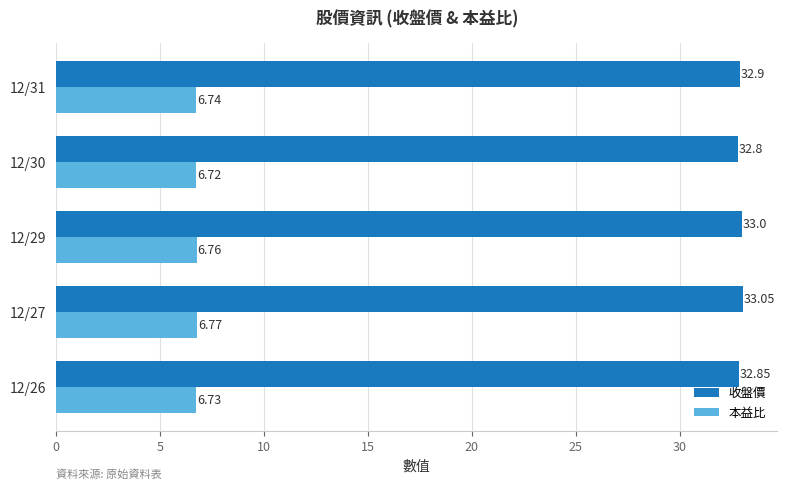

What is the spread (max minus min) of values at 12/26?

26.1